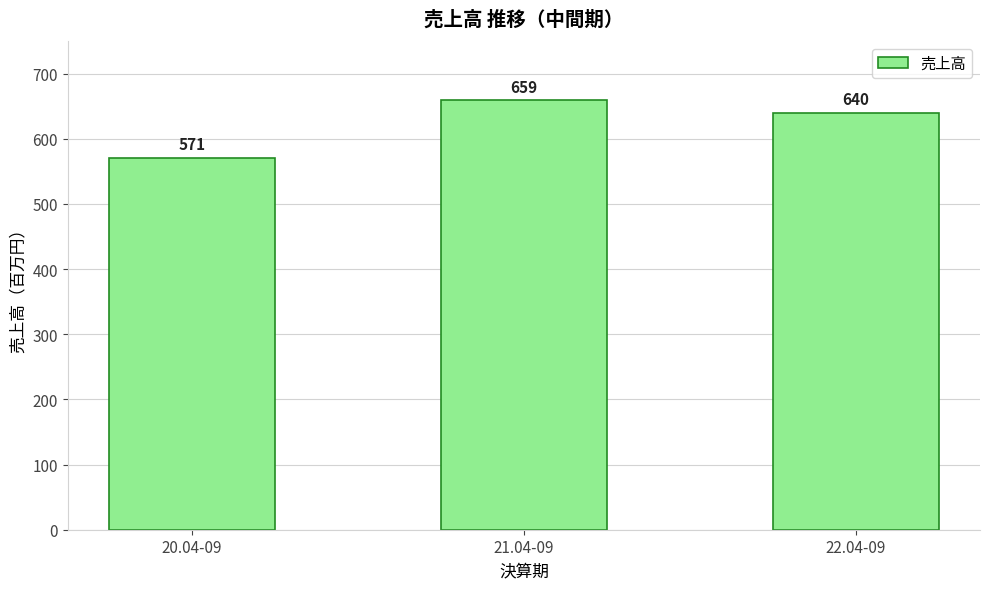

Which label corresponds to the largest value in the chart?

21.04-09